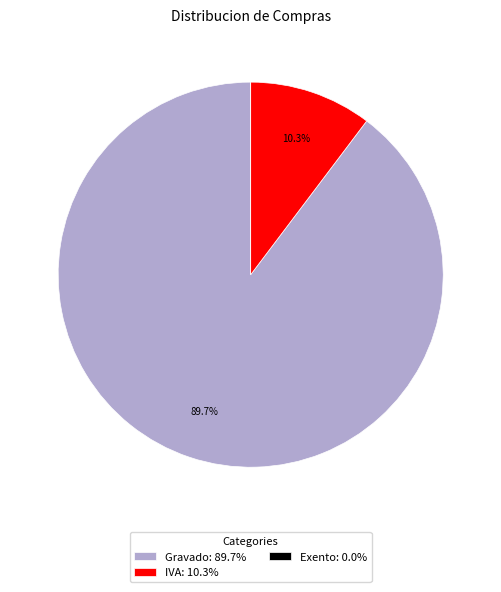

What percentage is the IVA slice, to the nearest percent?

10%